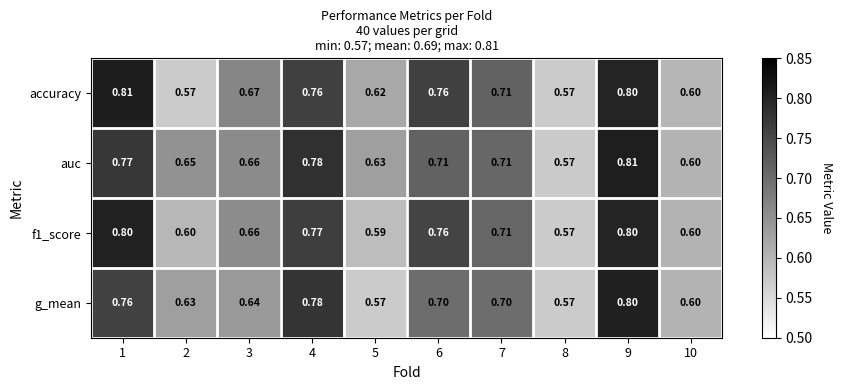

Between 5 and 8, which series saw the biggest shift?

auc